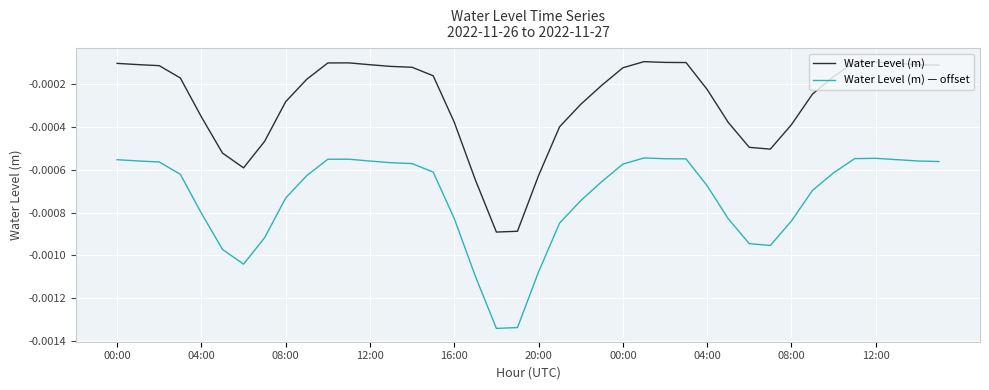

Does the chart display data point markers on the line(s)?

No